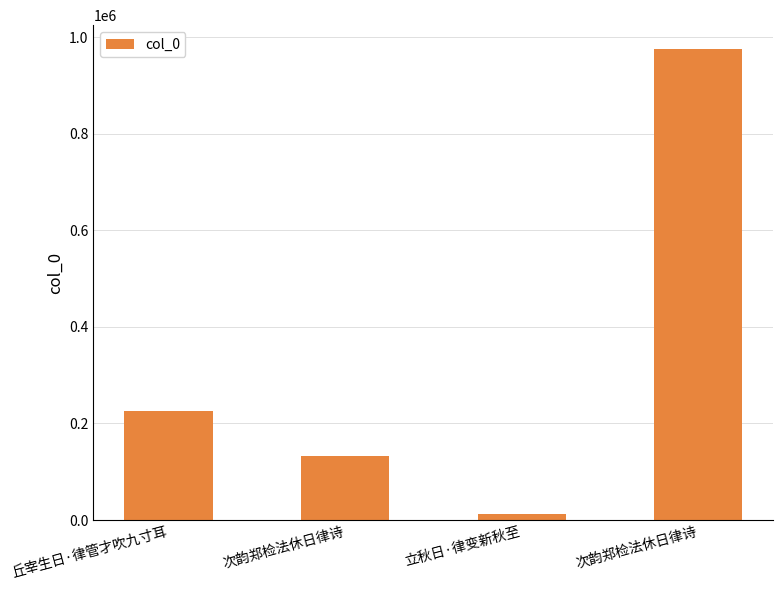

What is the minimum value shown in the chart?

12201